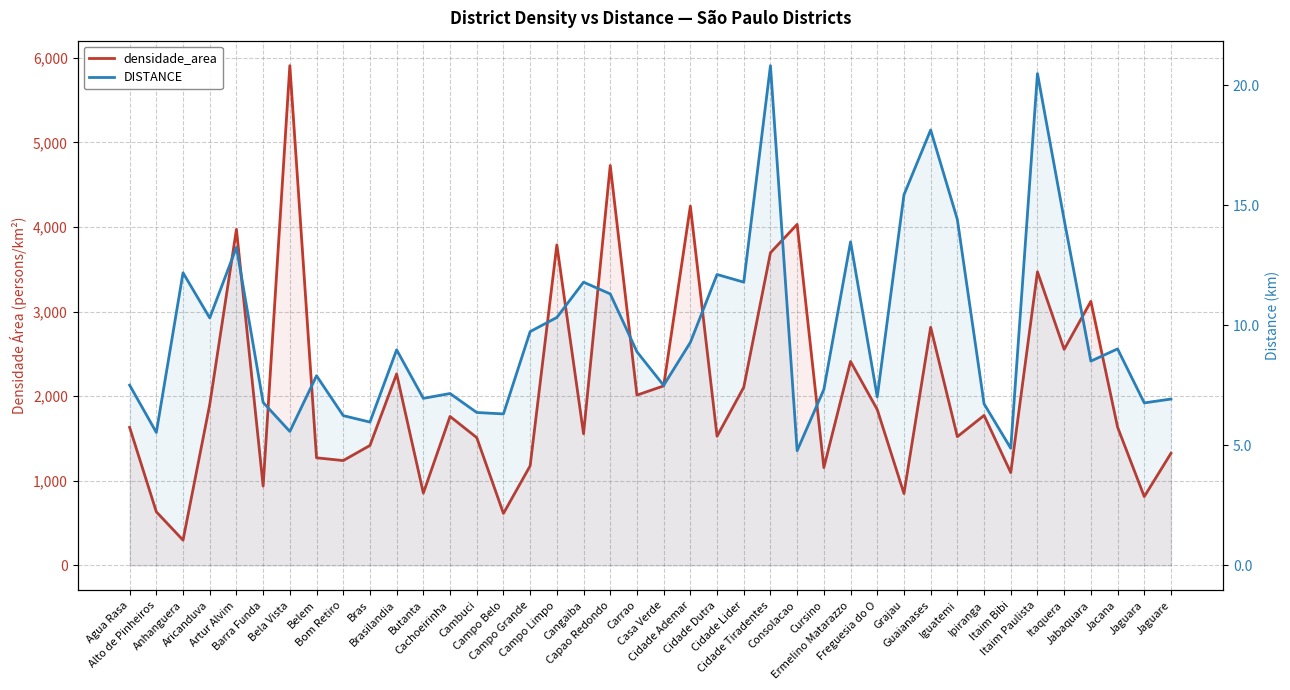

Reading left to right, list all the values displayed in this chart.

densidade_area: Agua Rasa=1631.2	Alto de Pinheiros=633.3	Anhanguera=298.2	Aricanduva=1901.6	Artur Alvim=3971.1	Barra Funda=937.3	Bela Vista=5906.0	Belem=1271.5	Bom Retiro=1238.9	Bras=1417.2	Brasilandia=2262.9	Butanta=854.2	Cachoeirinha=1760.4	Cambuci=1510.1	Campo Belo=614.0	Campo Grande=1176.3	Campo Limpo=3787.7	Cangaiba=1555.6	Capao Redondo=4726.1	Carrao=2012.5	Casa Verde=2121.2	Cidade Ademar=4246.4	Cidade Dutra=1526.2	Cidade Lider=2105.2	Cidade Tiradentes=3695.2	Consolacao=4030.2	Cursino=1155.5	Ermelino Matarazzo=2410.0	Freguesia do O=1841.5	Grajau=848.9	Guaianases=2814.2	Iguatemi=1521.0	Ipiranga=1772.5	Itaim Bibi=1096.7	Itaim Paulista=3469.8	Itaquera=2552.9	Jabaquara=3120.6	Jacana=1634.0	Jaguara=813.2	Jaguare=1324.7
DISTANCE: Agua Rasa=7.5	Alto de Pinheiros=5.5	Anhanguera=12.2	Aricanduva=10.3	Artur Alvim=13.2	Barra Funda=6.8	Bela Vista=5.6	Belem=7.9	Bom Retiro=6.2	Bras=6.0	Brasilandia=9.0	Butanta=7.0	Cachoeirinha=7.2	Cambuci=6.4	Campo Belo=6.3	Campo Grande=9.7	Campo Limpo=10.3	Cangaiba=11.8	Capao Redondo=11.3	Carrao=8.9	Casa Verde=7.5	Cidade Ademar=9.3	Cidade Dutra=12.1	Cidade Lider=11.8	Cidade Tiradentes=20.8	Consolacao=4.8	Cursino=7.3	Ermelino Matarazzo=13.5	Freguesia do O=7.0	Grajau=15.4	Guaianases=18.1	Iguatemi=14.4	Ipiranga=6.7	Itaim Bibi=4.9	Itaim Paulista=20.5	Itaquera=14.4	Jabaquara=8.5	Jacana=9.0	Jaguara=6.8	Jaguare=6.9